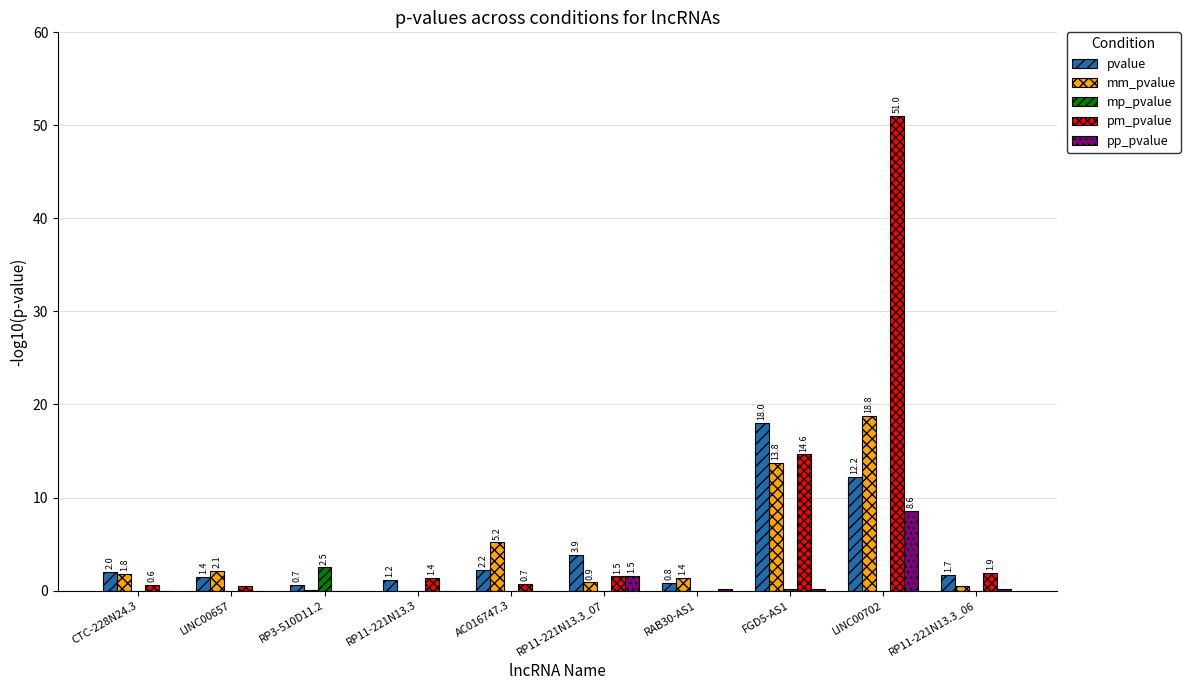

At which category does the chart reach its peak across all series?

LINC00702